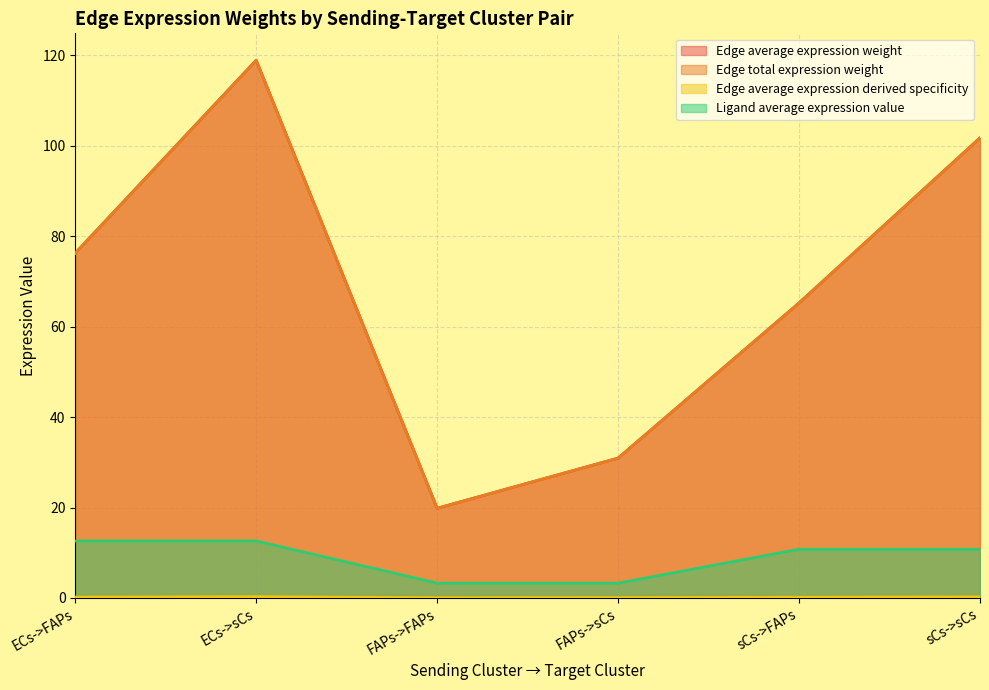

Reading left to right, what are all the values shown in this chart?

Edge average expression weight: 76.3	118.9	19.8	30.9	65.3	101.8
Edge total expression weight: 76.3	118.9	19.8	30.9	65.3	101.8
Edge average expression derived specificity: 0.2	0.3	0.0	0.1	0.2	0.2
Ligand average expression value: 12.6	12.6	3.3	3.3	10.8	10.8